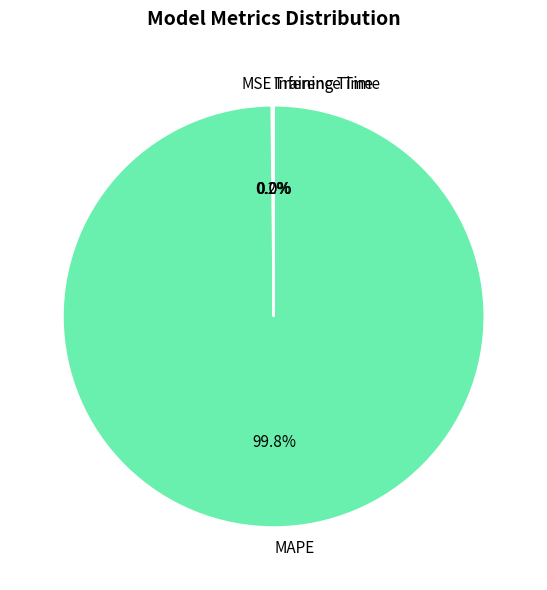

To the nearest percent, what portion does MAPE represent?

100%